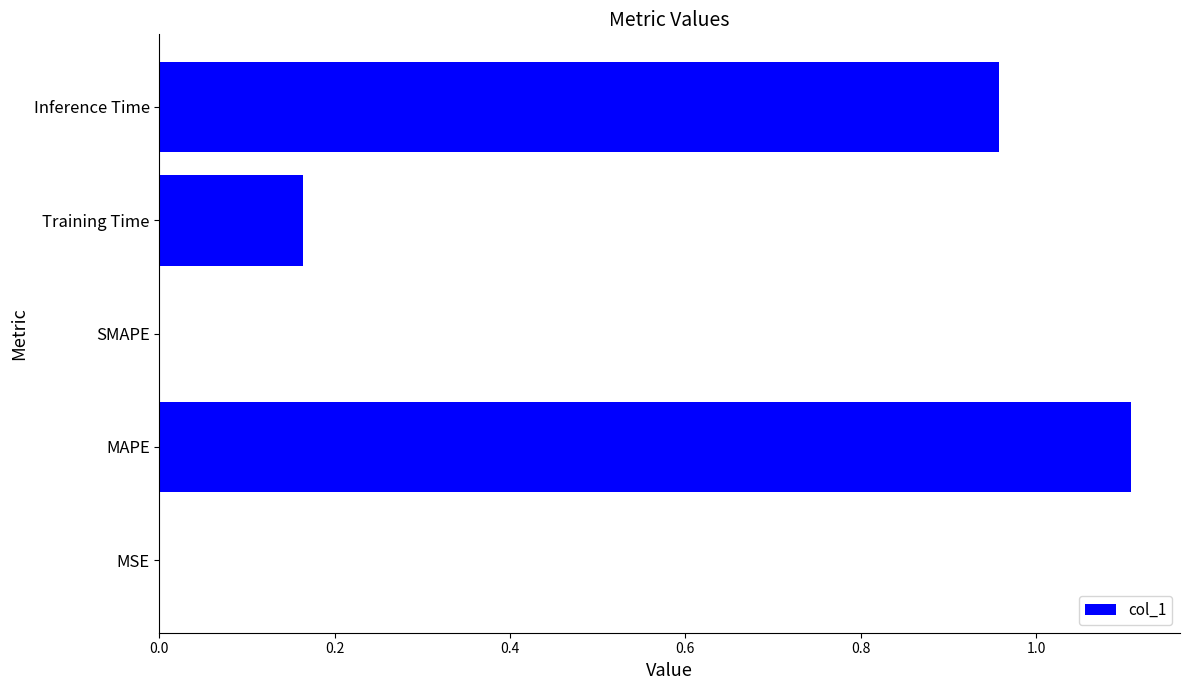

Which category has the highest value across all series?

MAPE